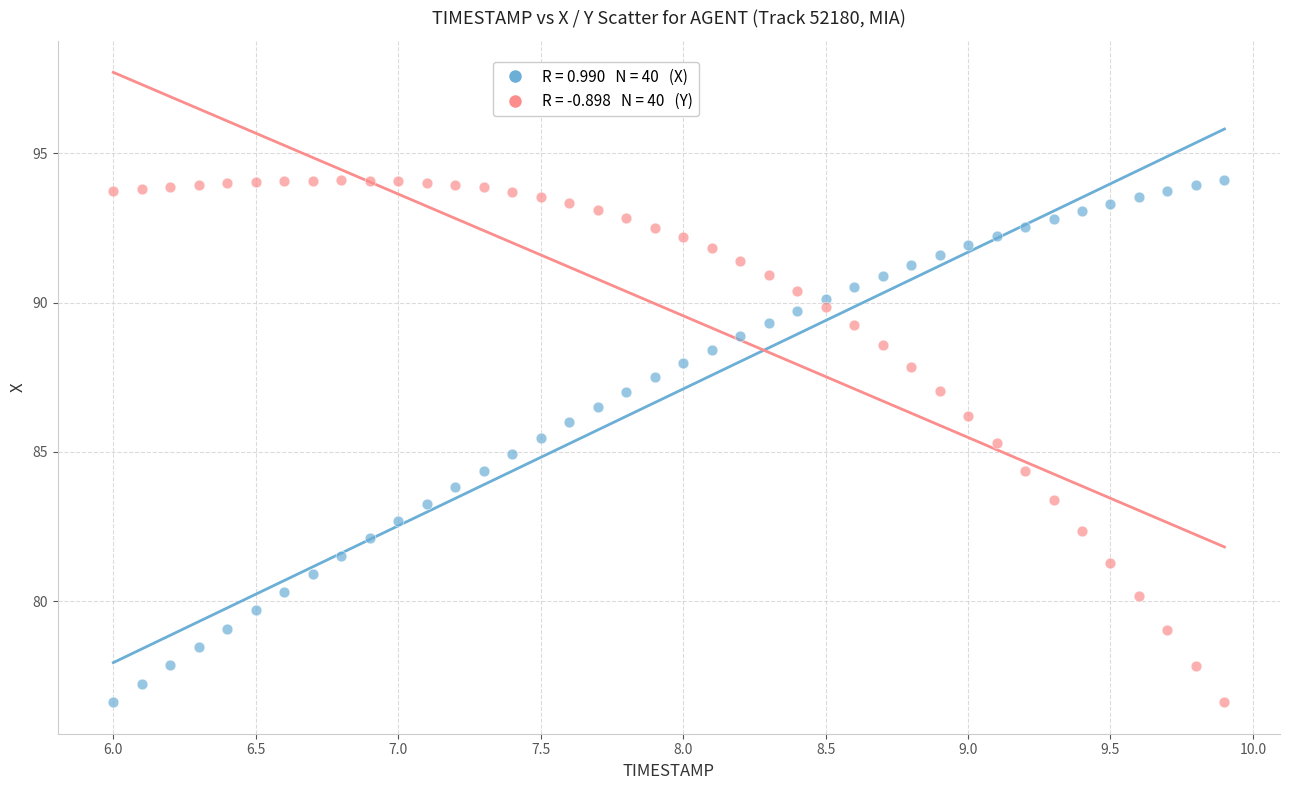

Across all data points, what is the range of Y values (max minus min)?

17.5